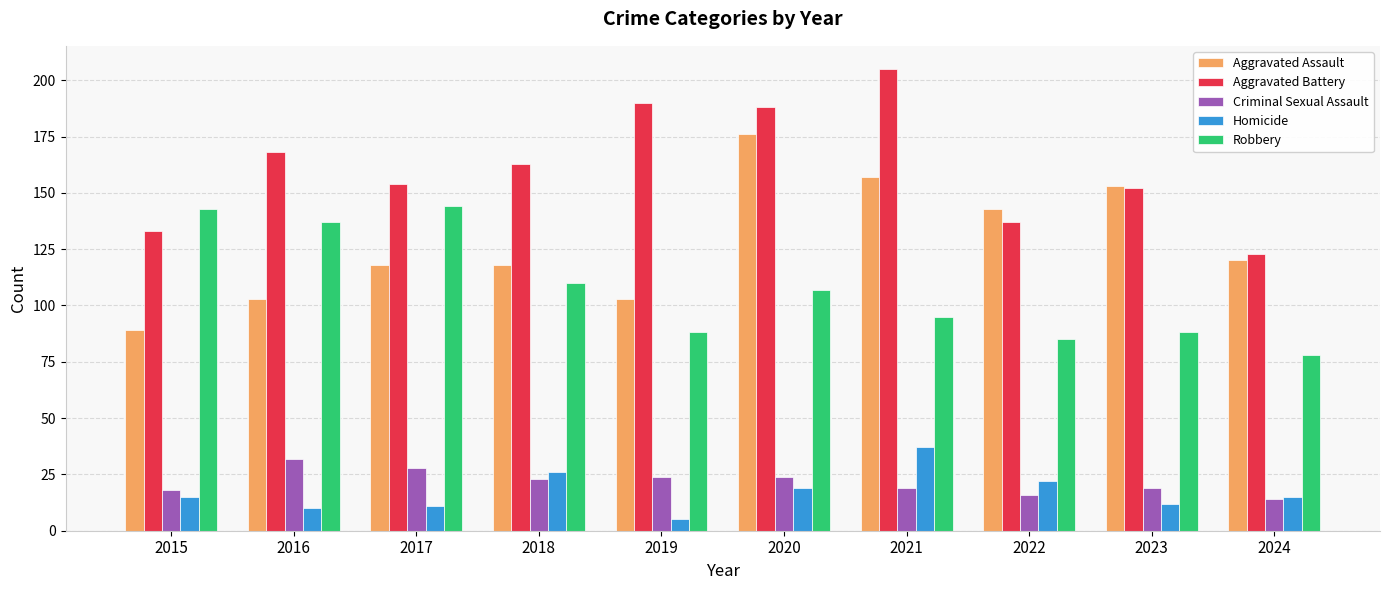

True or false: Aggravated Battery has a value of 244 at 2023.

False